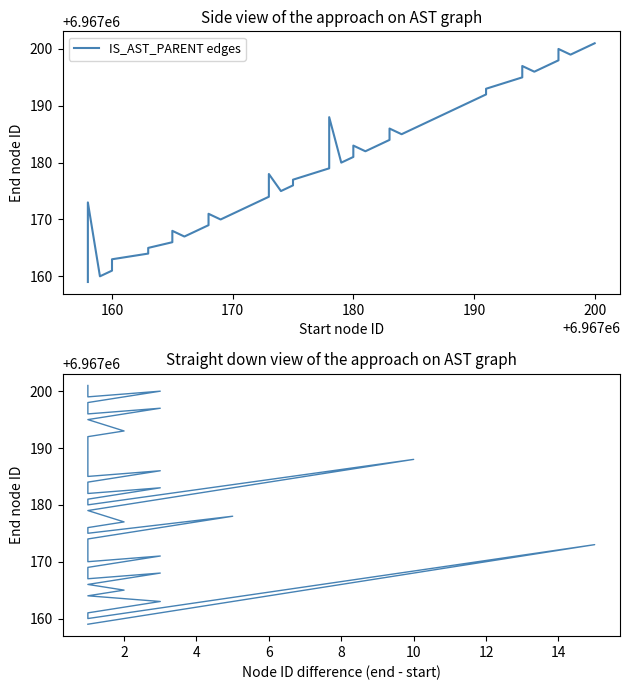

Reading left to right, extract all data points from this chart.

6967159	6967173	6967160	6967161	6967162	6967163	6967164	6967165	6967166	6967168	6967167	6967169	6967171	6967170	6967172	6967174	6967178	6967175	6967176	6967177	6967179	6967188	6967180	6967181	6967183	6967182	6967184	6967186	6967185	6967187	6967191	6967192	6967193	6967195	6967197	6967196	6967198	6967200	6967199	6967201